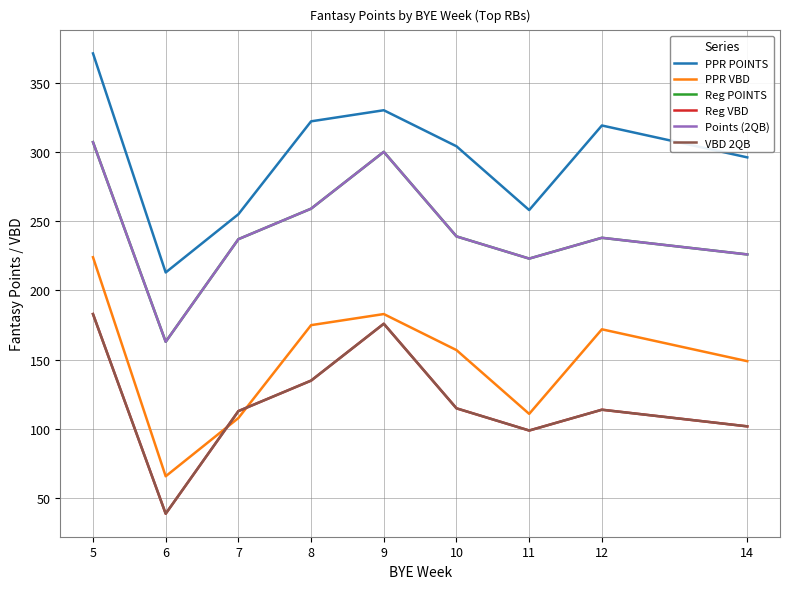

Read the VBD 2QB value at 12, to the nearest 5.

115